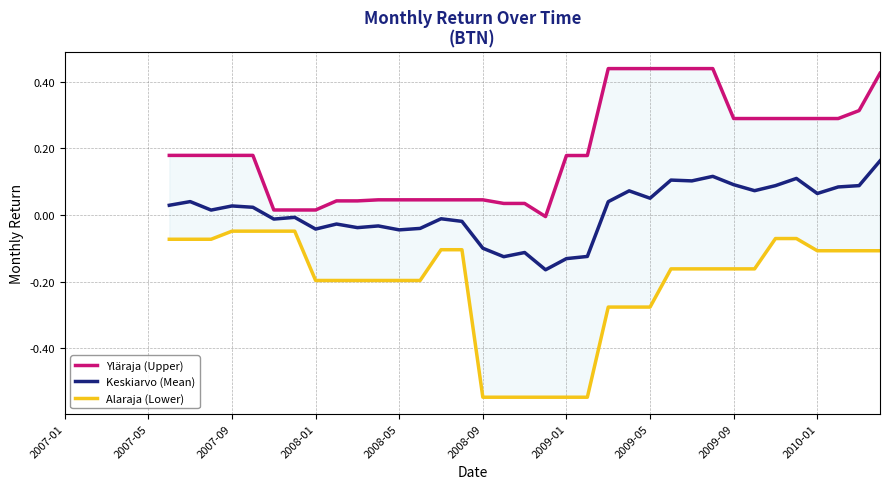

How many Keskiarvo (Mean) values are between 0 and 1?

19